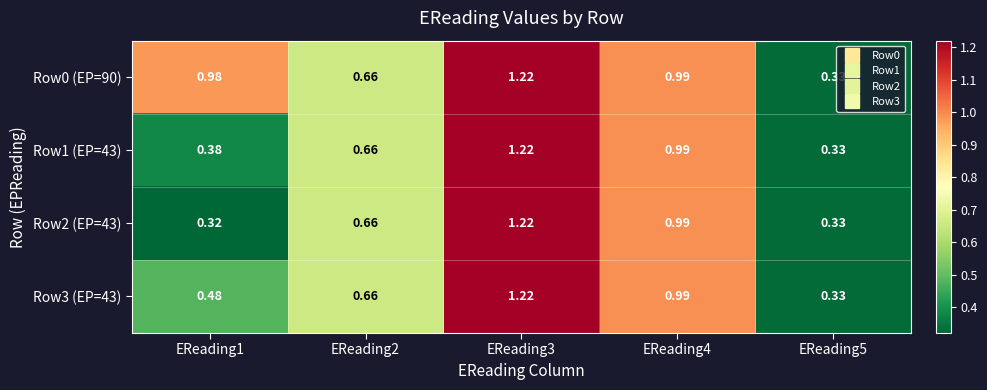

Is the value of Row3 (EP=43) at EReading1 greater than the value of Row0 (EP=90) at EReading3?

No